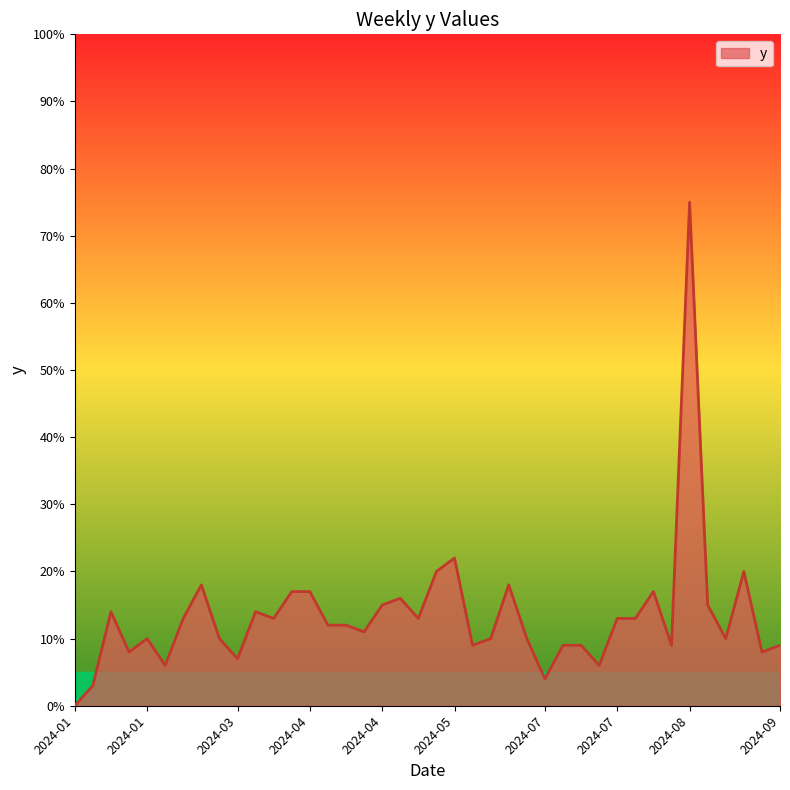

What is the difference between the maximum and minimum values?

75